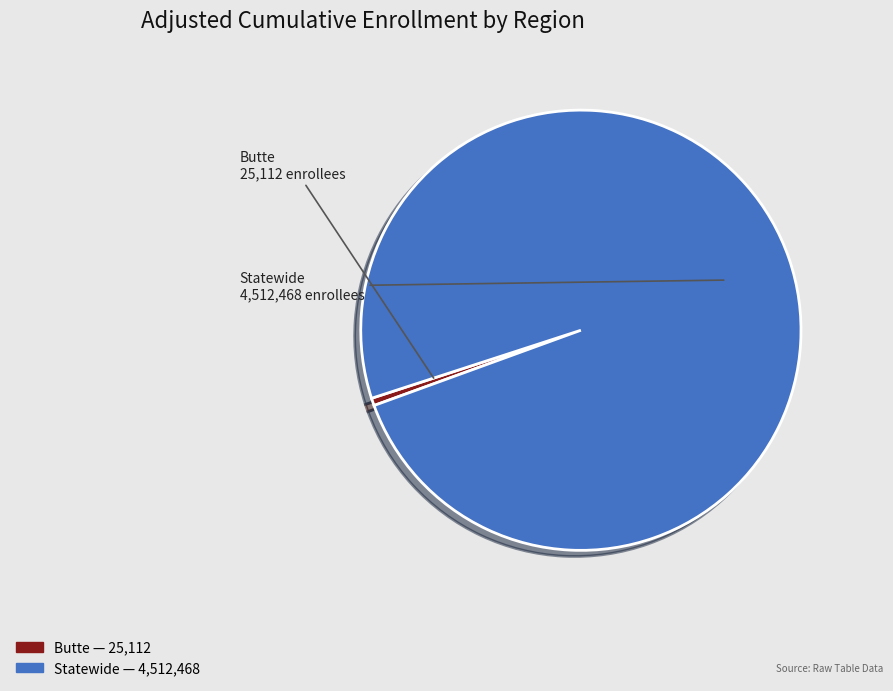

Rank the categories by value from highest to lowest.

Statewide, Butte